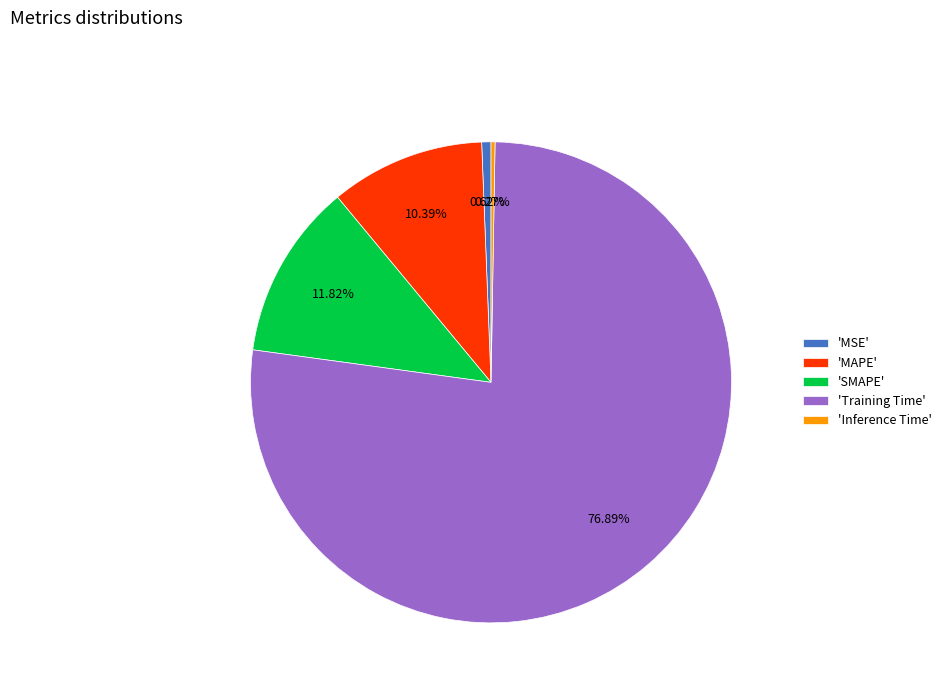

Is 'Training Time' the majority of the pie?

Yes